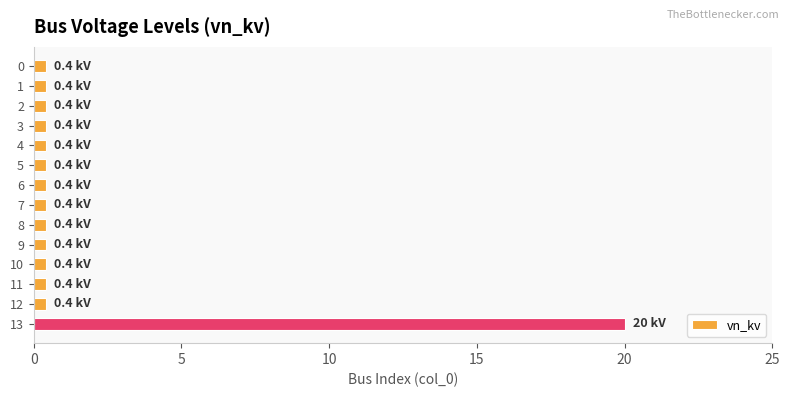

Reading bottom to top, list all the values displayed in this chart.

20.0	0.4	0.4	0.4	0.4	0.4	0.4	0.4	0.4	0.4	0.4	0.4	0.4	0.4